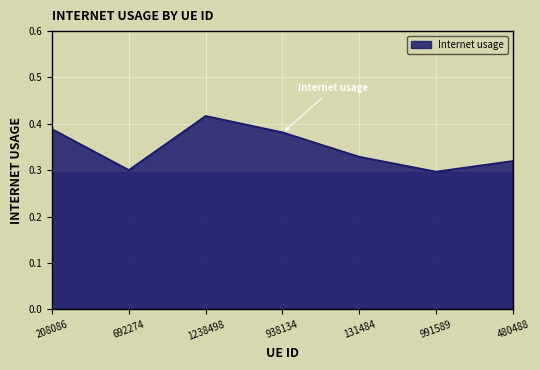

What is the sum of all values?

2.4